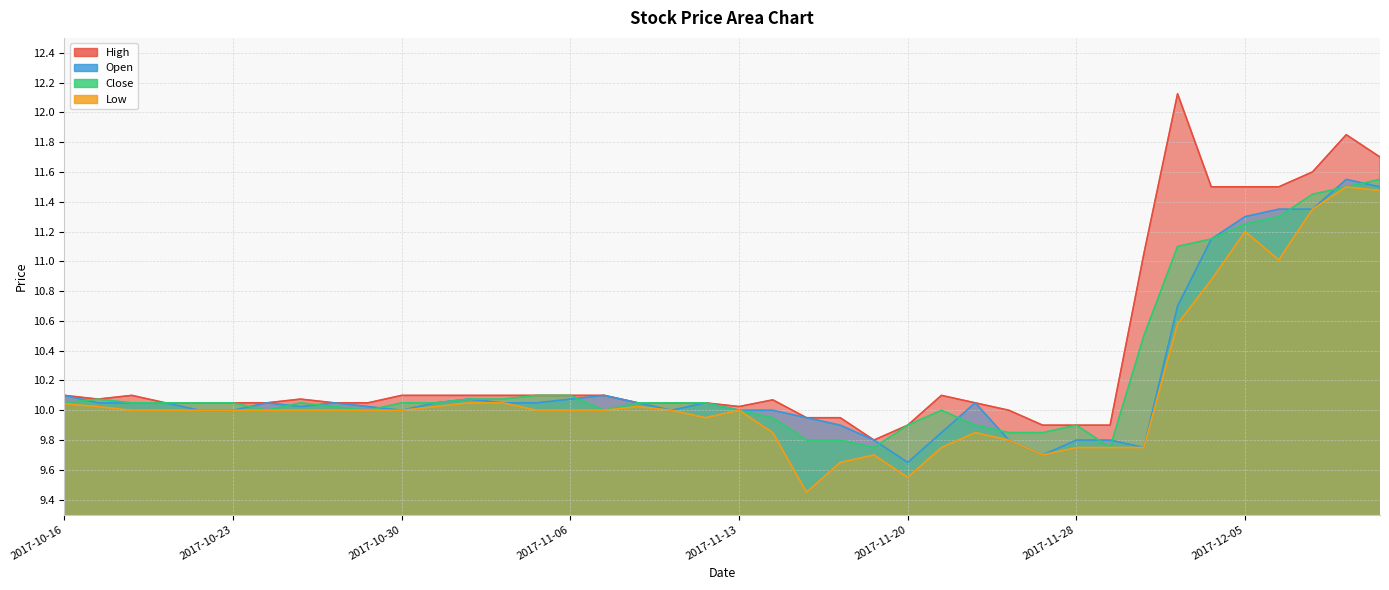

True or false: Open has a value of 11.5 at 2017-12-11.

True